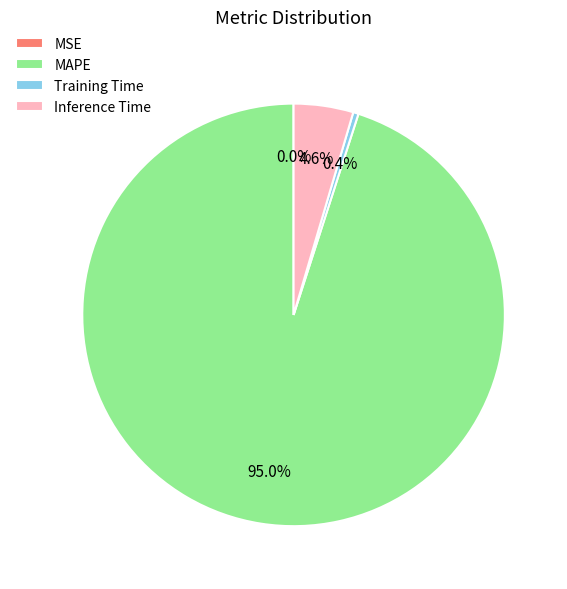

Does Training Time account for over 50% of the chart?

No